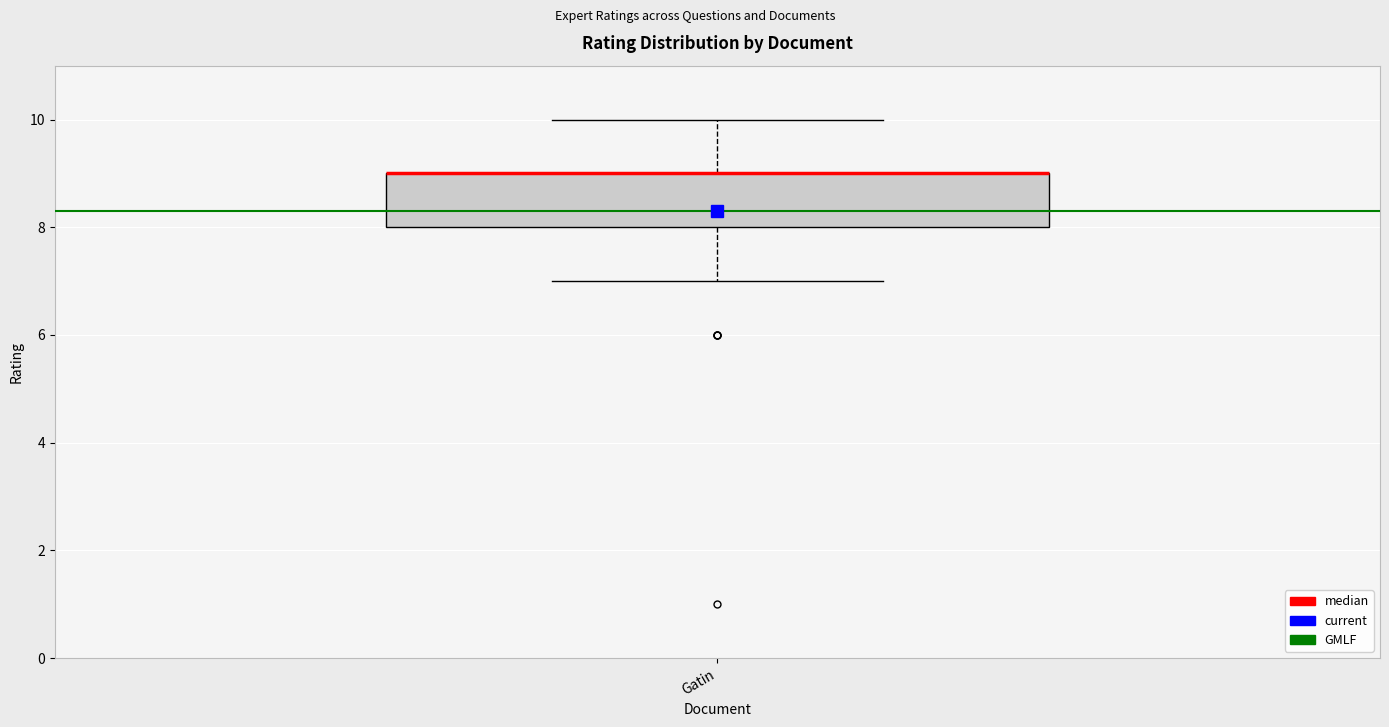

Transcribe this box plot: give where the median line is, the range the box spans, and where the two whiskers end, as read against the y-axis. The values are not printed on the chart, so give them approximately, as read against the axis.

median 9 (drawn on the box's upper edge), box 8 to 9, whiskers 7 to 10